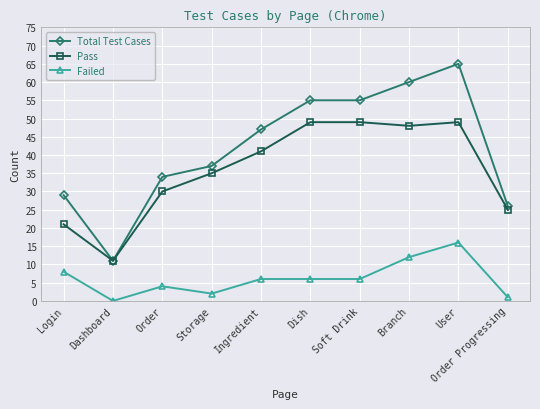

What is the label of the 2nd point from the left?

Dashboard